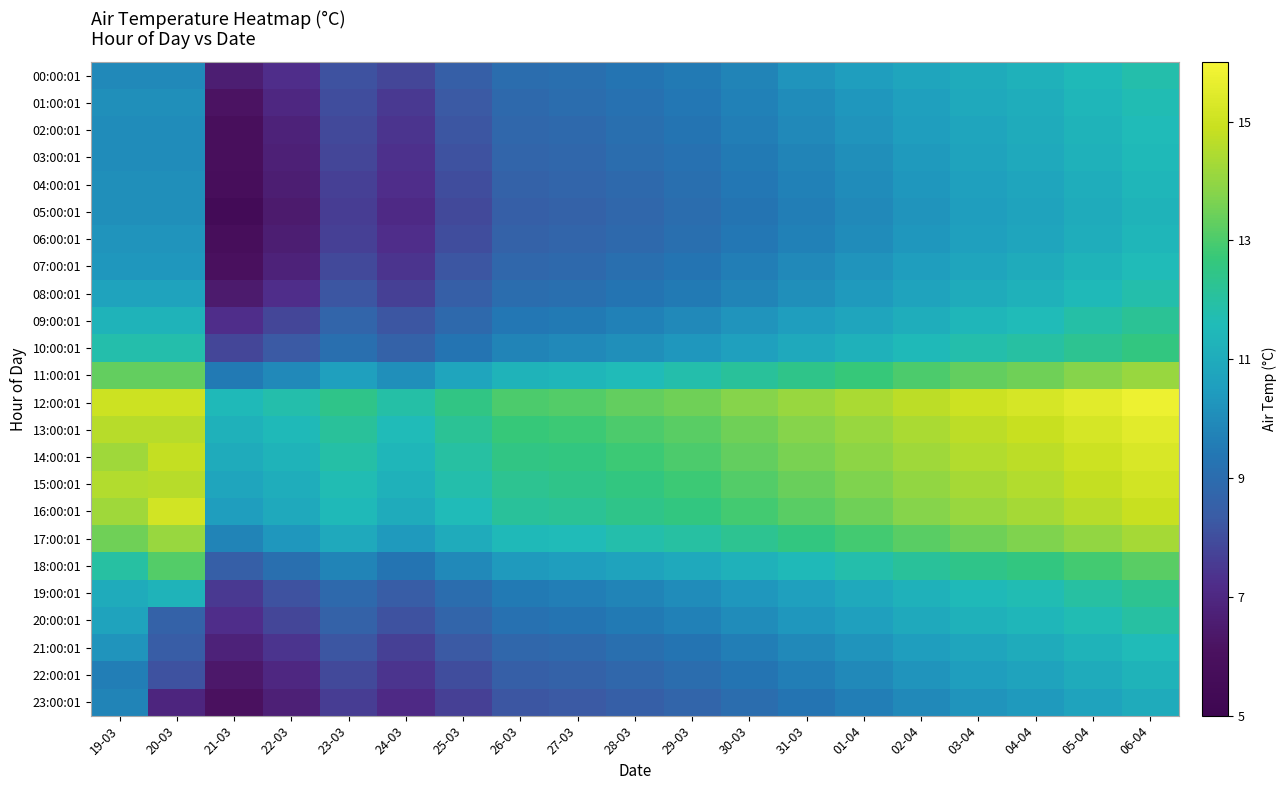

At which category is the sum across all series the highest?

06-04